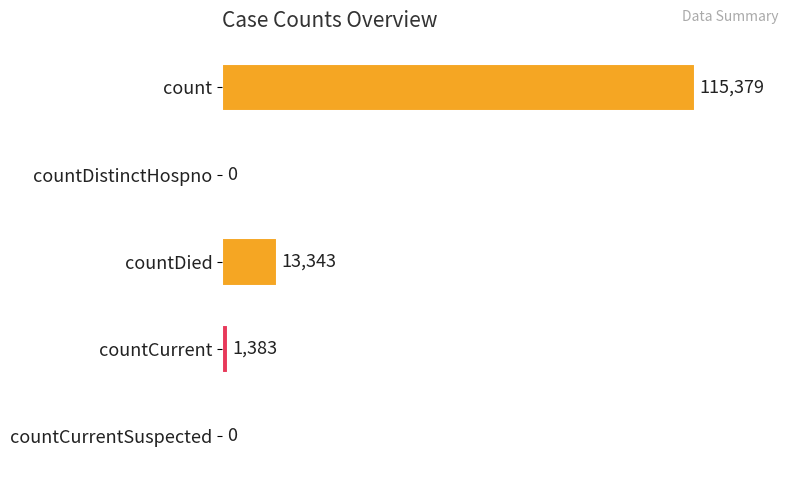

Are the bars horizontal?

Yes